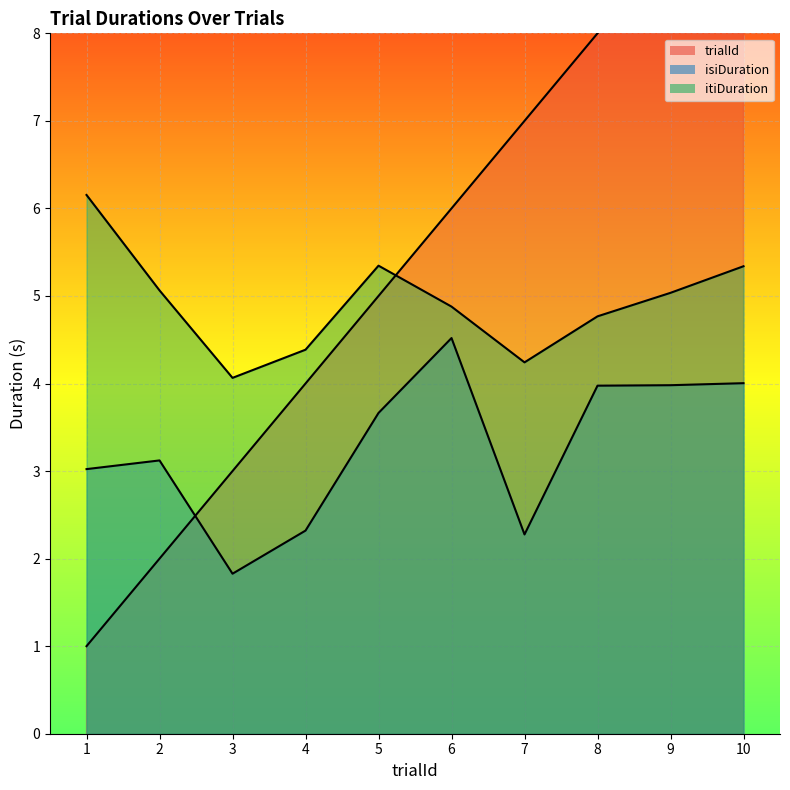

Is it true that trialId equals 6.0 at 6?

True